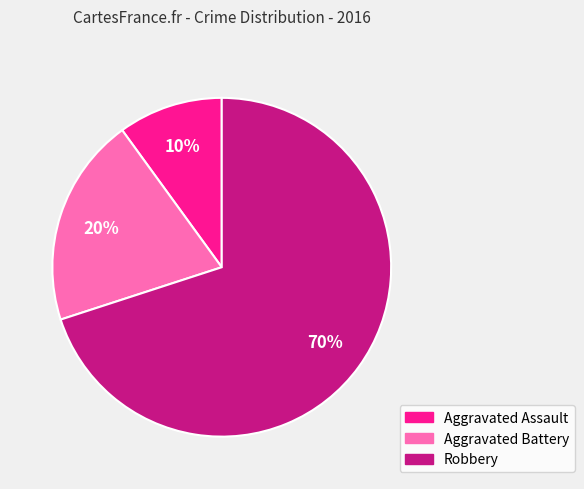

Which slice is the largest?

Robbery